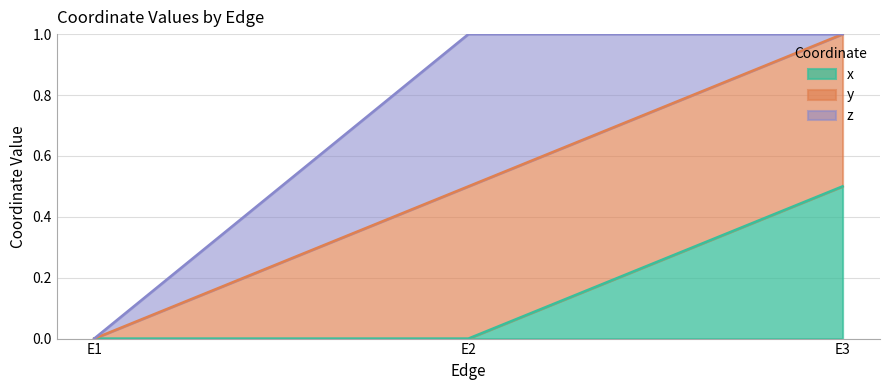

Reading right to left, list the values for the x series.

0.5	0.0	0.0